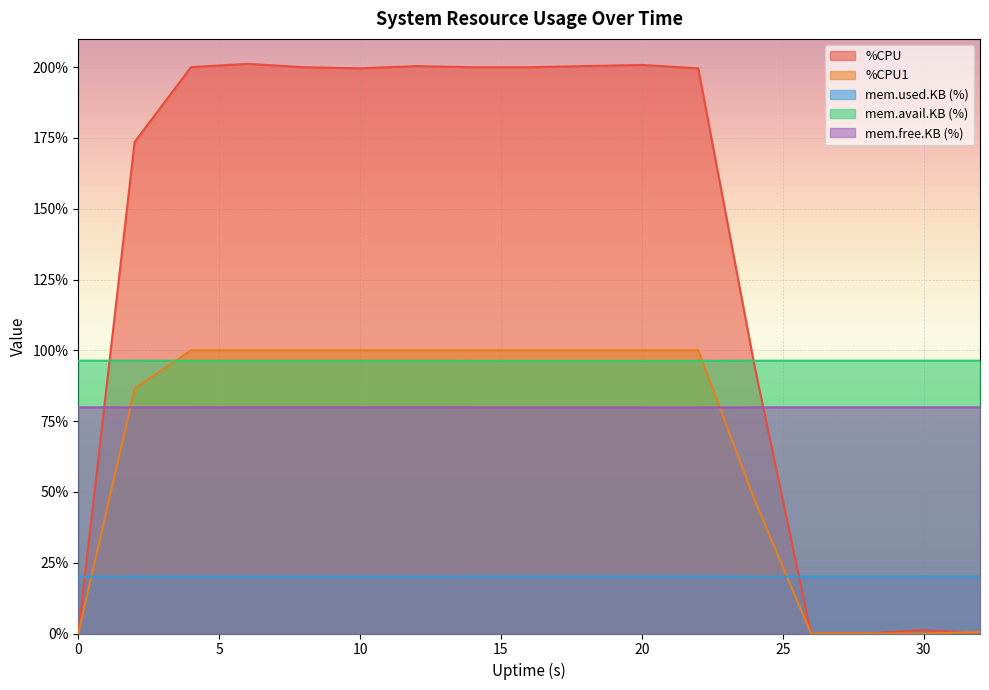

What is the difference between the %CPU1 values at 18 and 24?

52.8